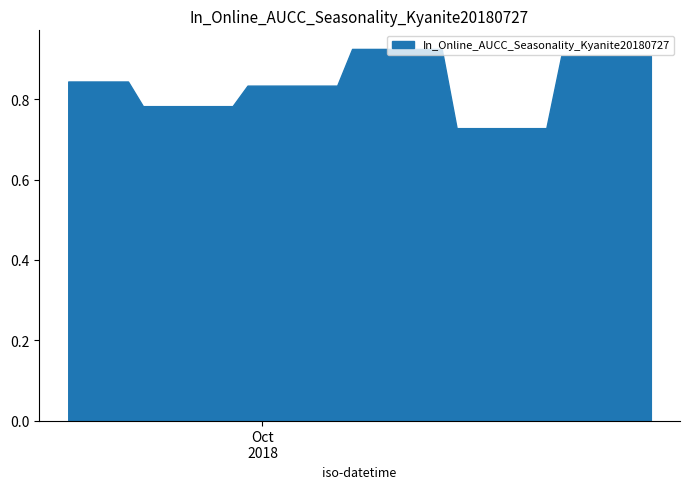

Is it true that the value at 2018-09-21 is 0.8?

True